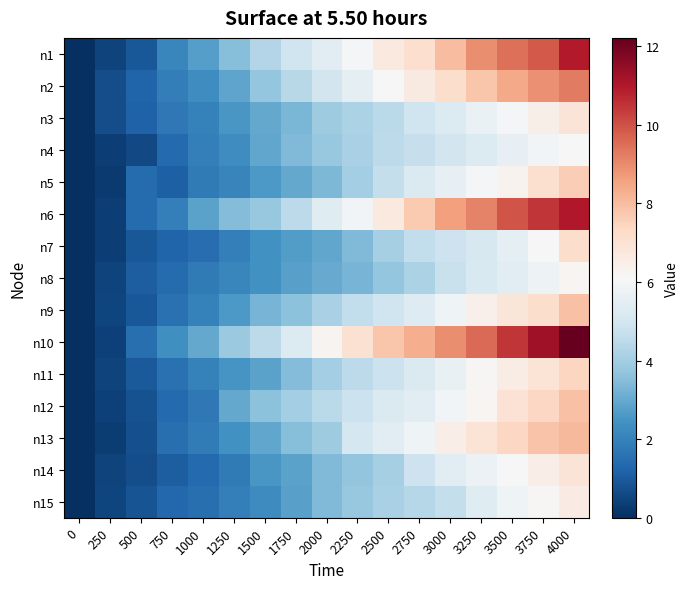

Reading left to right, transcribe all the data shown in this chart.

n1: 0=0.0	250=0.5	500=0.9	750=2.1	1000=2.7	1250=3.5	1500=4.3	1750=4.9	2000=5.5	2250=6.0	2500=6.7	2750=7.1	3000=8.0	3250=8.9	3500=9.5	3750=9.9	4000=10.9
n2: 0=0.0	250=0.7	500=1.2	750=1.9	1000=2.3	1250=2.9	1500=3.8	1750=4.4	2000=5.0	2250=5.5	2500=6.1	2750=6.6	3000=7.2	3250=7.8	3500=8.4	3750=8.9	4000=9.3
n3: 0=0.0	250=0.7	500=1.2	750=1.7	1000=2.0	1250=2.5	1500=3.0	1750=3.3	2000=3.9	2250=4.2	2500=4.5	2750=4.9	3000=5.3	3250=5.7	3500=6.0	3750=6.5	4000=6.9
n4: 0=0.0	250=0.4	500=0.6	750=1.4	1000=1.9	1250=2.3	1500=3.0	1750=3.4	2000=3.8	2250=4.1	2500=4.5	2750=4.7	3000=5.0	3250=5.3	3500=5.6	3750=6.0	4000=6.1
n5: 0=0.0	250=0.3	500=1.4	750=1.1	1000=1.8	1250=2.1	1500=2.6	1750=3.0	2000=3.4	2250=4.0	2500=4.6	2750=5.2	3000=5.6	3250=6.0	3500=6.3	3750=7.1	4000=7.6
n6: 0=0.0	250=0.4	500=1.4	750=1.9	1000=2.9	1250=3.5	1500=3.8	1750=4.5	2000=5.3	2250=5.9	2500=6.7	2750=7.7	3000=8.6	3250=9.2	3500=9.9	3750=10.5	4000=11.0
n7: 0=0.0	250=0.4	500=0.9	750=1.2	1000=1.5	1250=1.9	1500=2.4	1750=2.7	2000=2.9	2250=3.4	2500=4.1	2750=4.6	3000=4.8	3250=5.1	3500=5.6	3750=6.1	4000=7.2
n8: 0=0.0	250=0.5	500=1.1	750=1.4	1000=1.8	1250=2.1	1500=2.4	1750=2.8	2000=3.0	2250=3.3	2500=3.8	2750=4.2	3000=4.8	3250=5.2	3500=5.5	3750=5.8	4000=6.2
n9: 0=0.0	250=0.5	500=0.9	750=1.6	1000=2.0	1250=2.6	1500=3.3	1750=3.6	2000=4.1	2250=4.6	2500=4.9	2750=5.3	3000=5.8	3250=6.4	3500=6.8	3750=7.2	4000=7.9
n10: 0=0.0	250=0.4	500=1.5	750=2.4	1000=3.0	1250=3.8	1500=4.5	1750=5.2	2000=6.3	2250=7.0	2500=7.8	2750=8.3	3000=8.9	3250=9.6	3500=10.4	3750=11.3	4000=12.2
n11: 0=0.0	250=0.4	500=1.0	750=1.6	1000=2.0	1250=2.5	1500=2.8	1750=3.5	2000=4.0	2250=4.5	2500=4.8	2750=5.2	3000=5.7	3250=6.2	3500=6.5	3750=7.0	4000=7.4
n12: 0=0.0	250=0.4	500=0.8	750=1.4	1000=1.7	1250=3.0	1500=3.6	1750=4.0	2000=4.4	2250=4.8	2500=5.2	2750=5.5	3000=6.0	3250=6.2	3500=7.0	3750=7.4	4000=7.9
n13: 0=0.0	250=0.3	500=0.7	750=1.5	1000=1.9	1250=2.4	1500=3.0	1750=3.5	2000=3.9	2250=5.0	2500=5.5	2750=5.8	3000=6.5	3250=6.9	3500=7.4	3750=7.8	4000=8.1
n14: 0=0.0	250=0.4	500=0.7	750=1.1	1000=1.4	1250=1.8	1500=2.5	1750=2.8	2000=3.4	2250=3.7	2500=4.1	2750=4.8	3000=5.4	3250=5.8	3500=6.1	3750=6.5	4000=6.9
n15: 0=0.0	250=0.5	500=0.8	750=1.3	1000=1.5	1250=1.9	1500=2.3	1750=2.8	2000=3.4	2250=3.8	2500=4.1	2750=4.4	3000=4.6	3250=5.4	3500=5.8	3750=6.2	4000=6.6